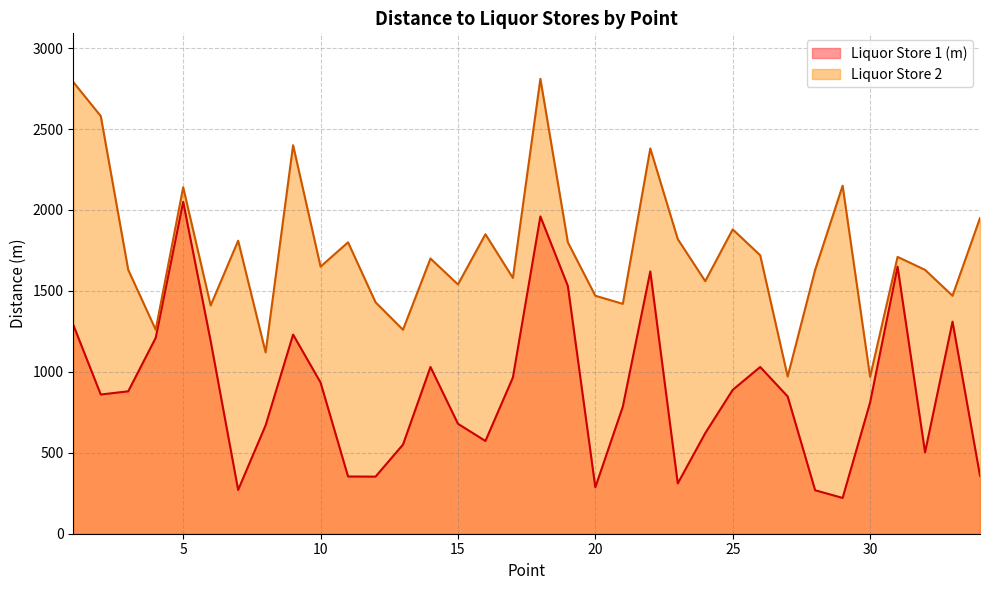

True or false: Liquor Store 2 and Liquor Store 1 (m) intersect in this chart.

False